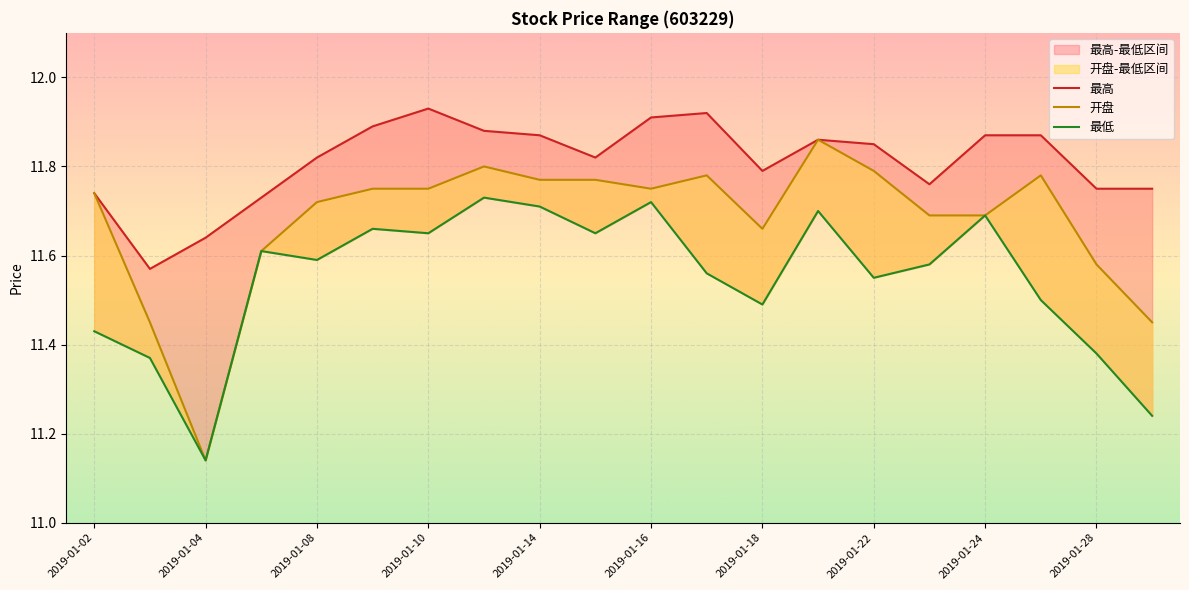

True or false: 开盘 and 最高 cross at least once.

False